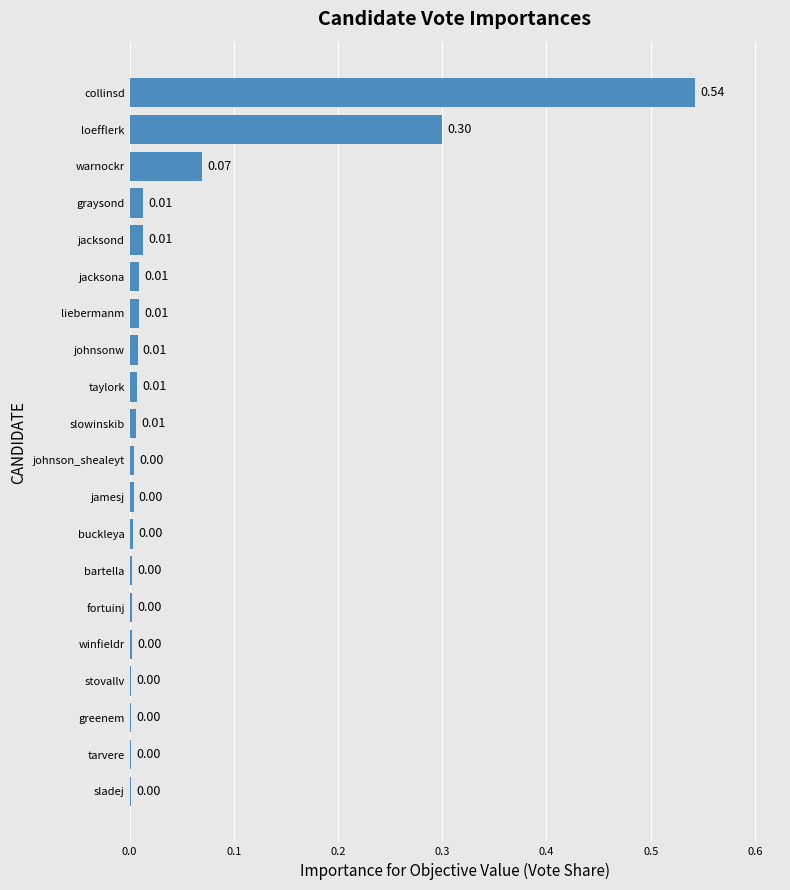

Which category has the highest value across all series?

collinsd